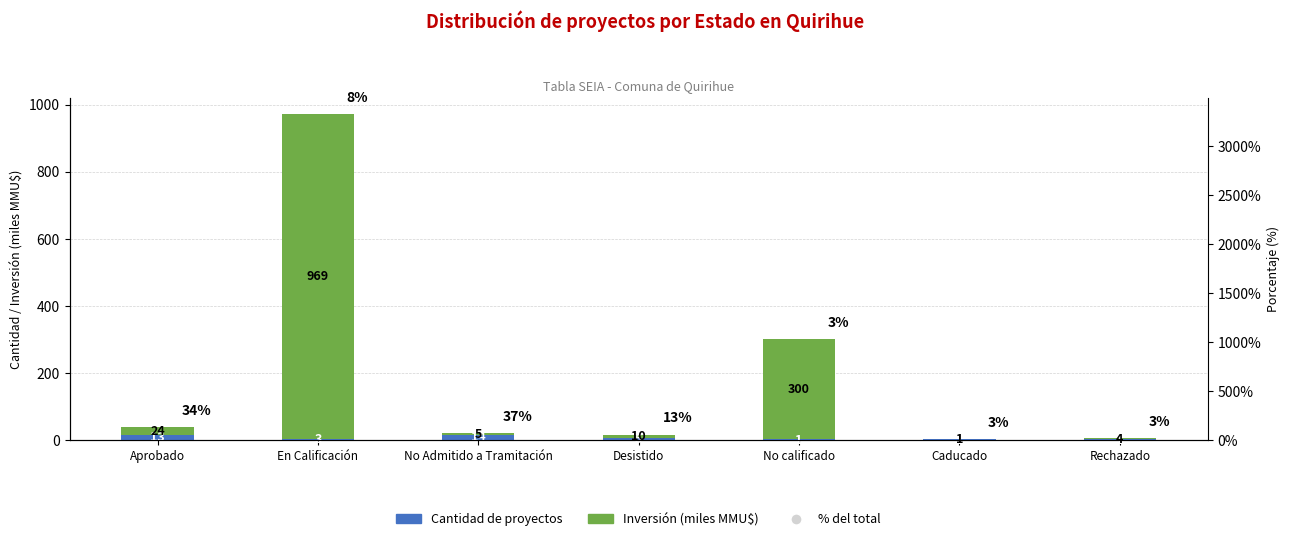

What is the difference between the Inversión (miles MMU$) values at En Calificación and Aprobado?

944.8